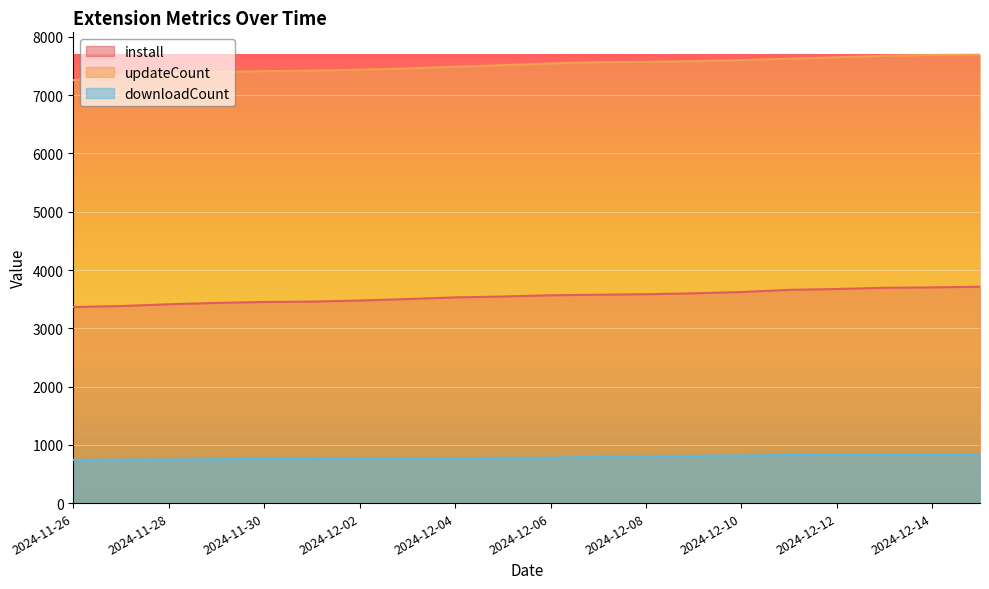

What position from the right is 2024-12-06?

10